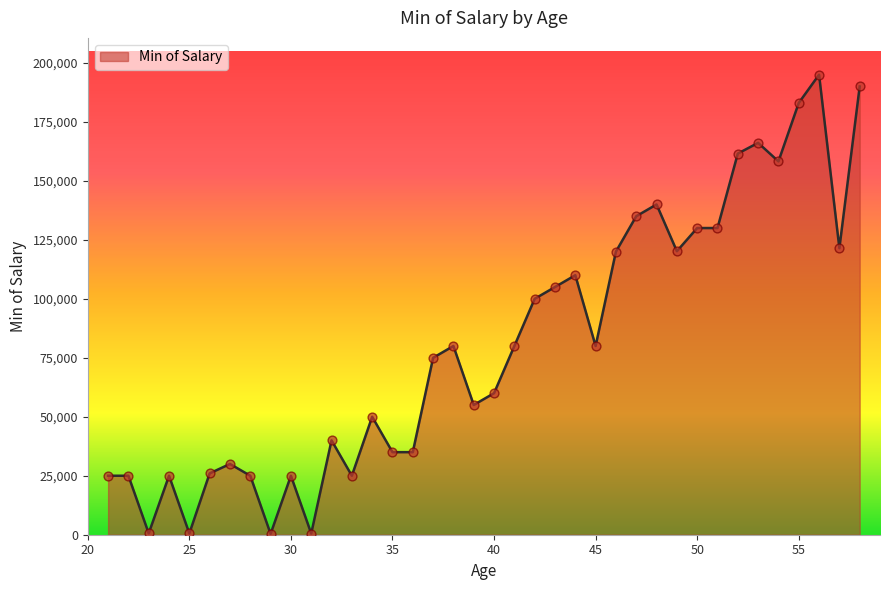

What is the difference between the maximum and minimum values?

194650